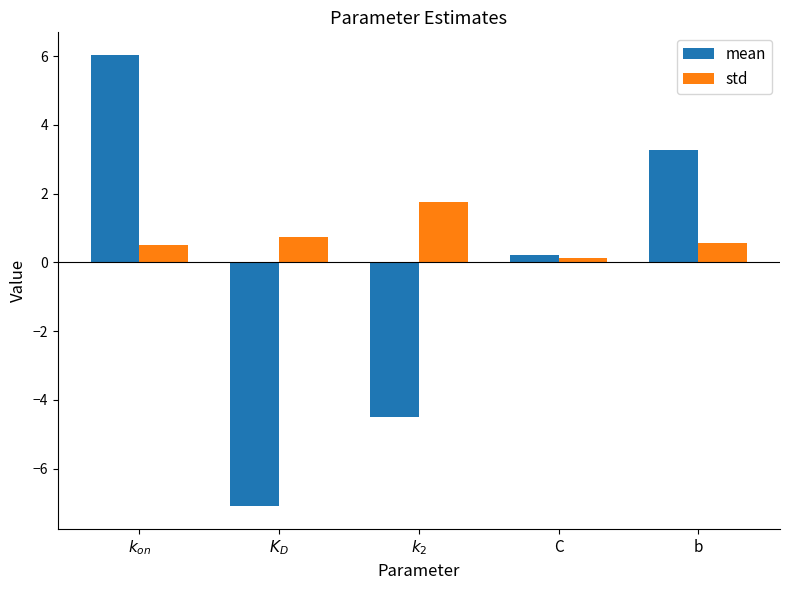

Rank the series by their maximum value, from lowest to highest.

std, mean